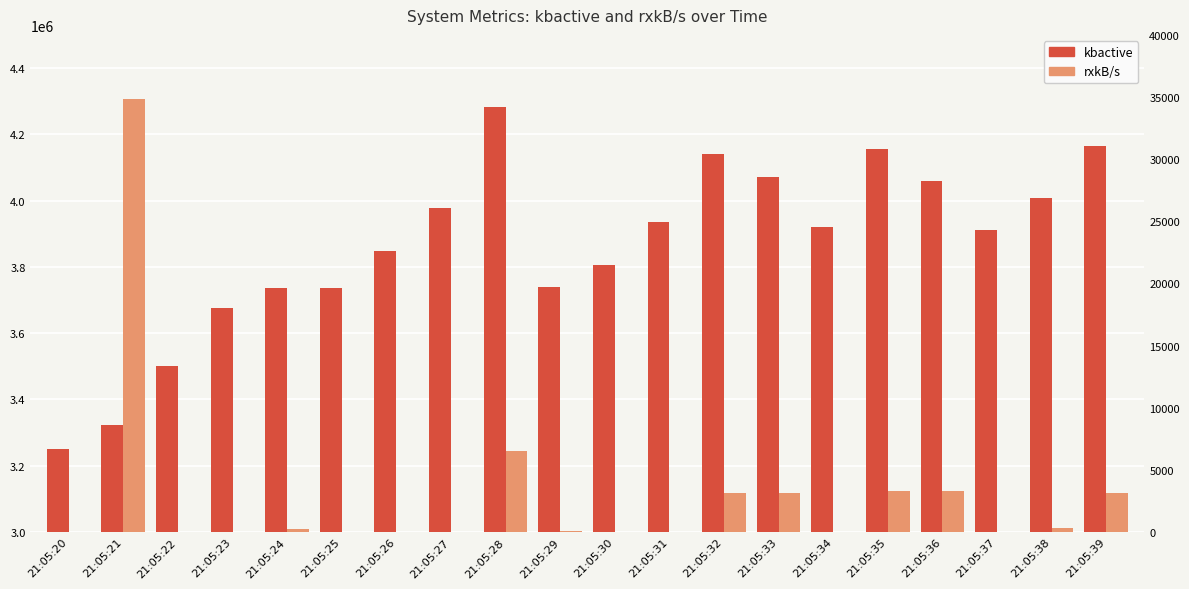

Reading left to right, what are all the values shown in this chart?

kbactive: 3249860.0	3323380.0	3500032.0	3676500.0	3735108.0	3736252.0	3848248.0	3977432.0	4281996.0	3738012.0	3805176.0	3936392.0	4141668.0	4070428.0	3921664.0	4156596.0	4057888.0	3912436.0	4008284.0	4164336.0
rxkB/s: 20.1	34813.4	2.8	7.6	233.4	3.9	35.7	8.9	6505.3	40.6	21.3	30.1	3150.1	3171.7	35.2	3301.1	3324.9	36.0	334.6	3156.9